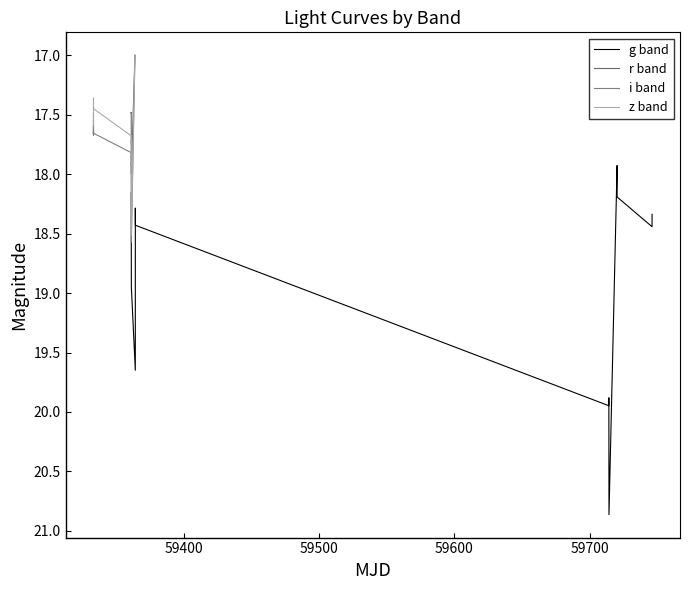

What is the value of the g band point at the 8th from the left?

20.0